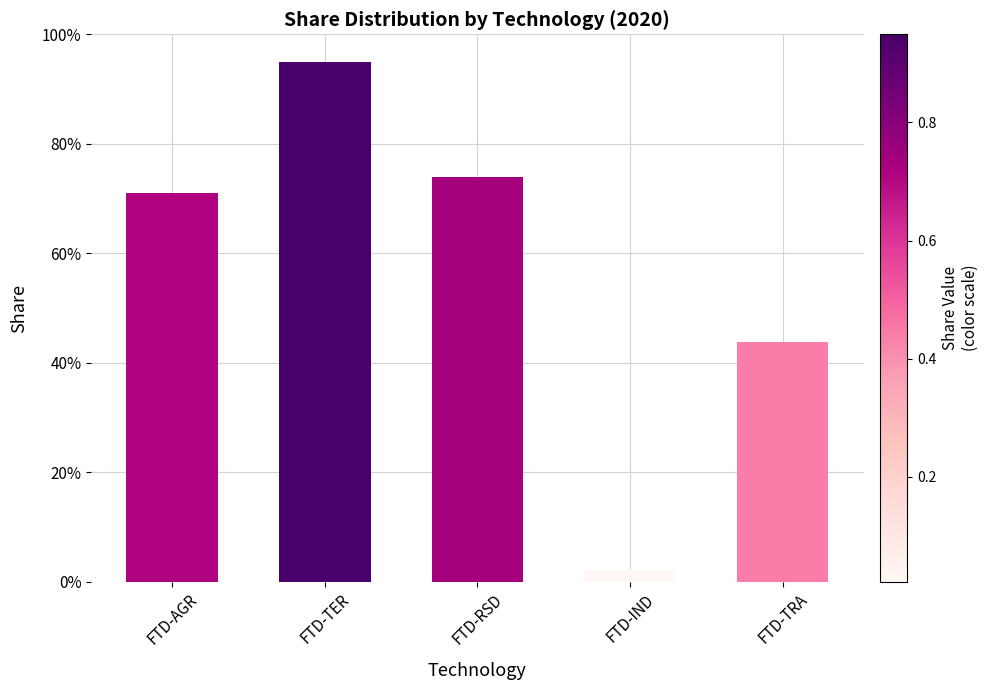

List the labels in order of value, largest first.

FTD-TER, FTD-RSD, FTD-AGR, FTD-TRA, FTD-IND